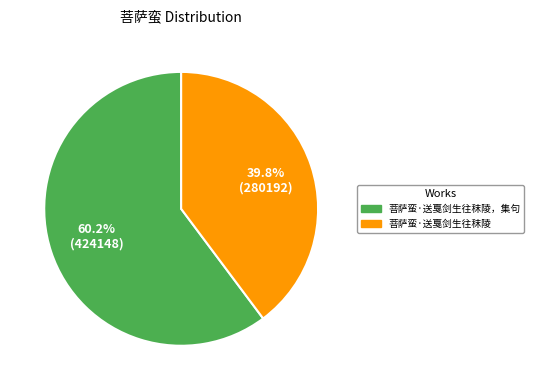

Which slice represents more than half of the pie?

菩萨蛮·送戛剑生往秣陵，集句